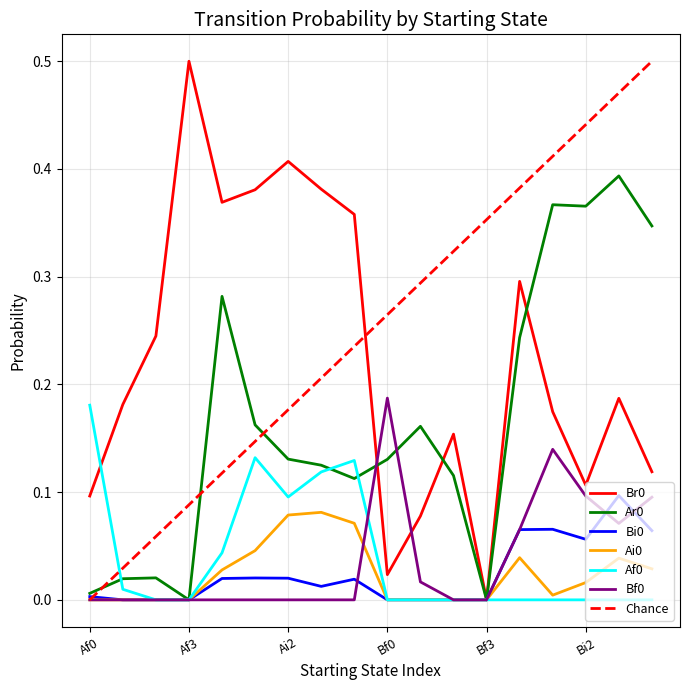

True or false: Bf0 has a value of 0.1 at Bi0.

True